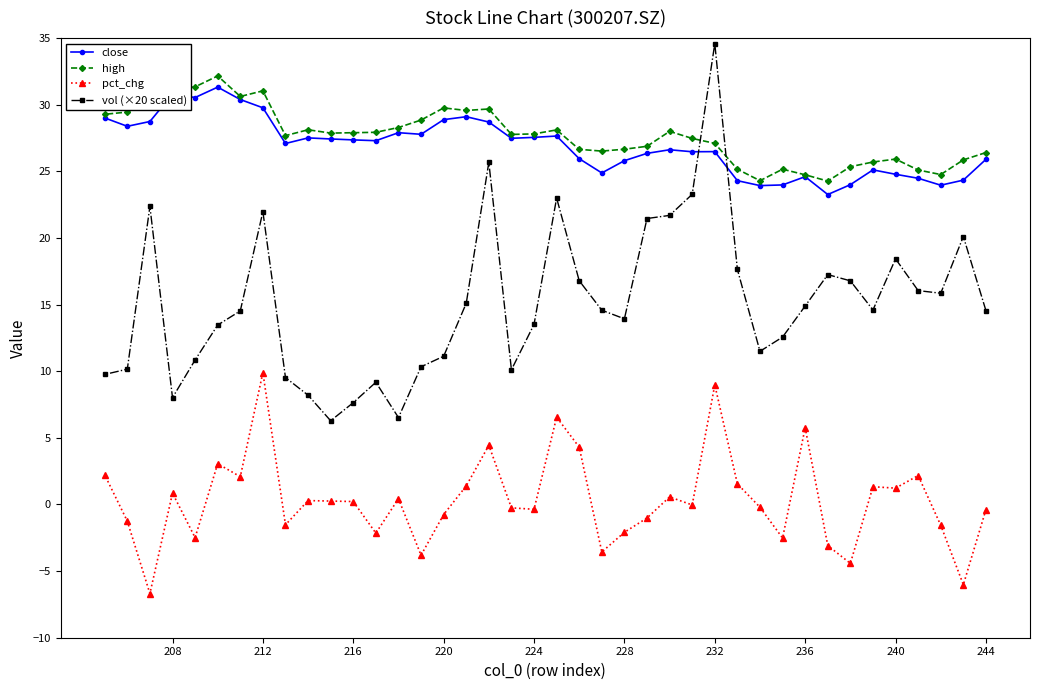

What is the average value of the vol (×20 scaled) series?

15.1